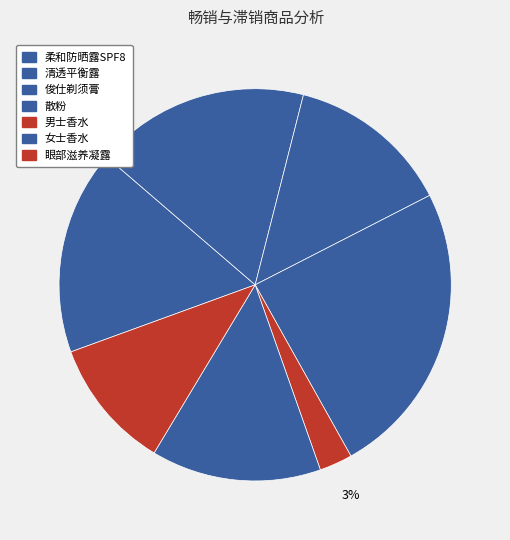

Does 俊仕剃须膏 account for over 50% of the chart?

No